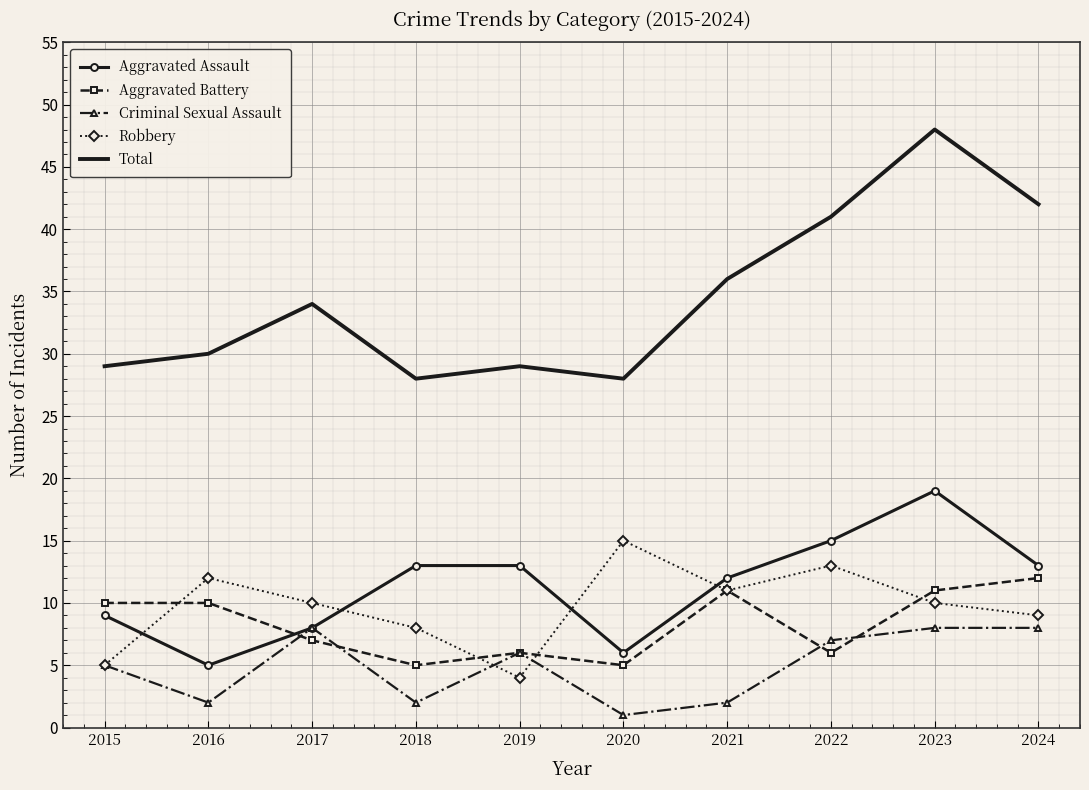

How many series are shown in this chart?

5